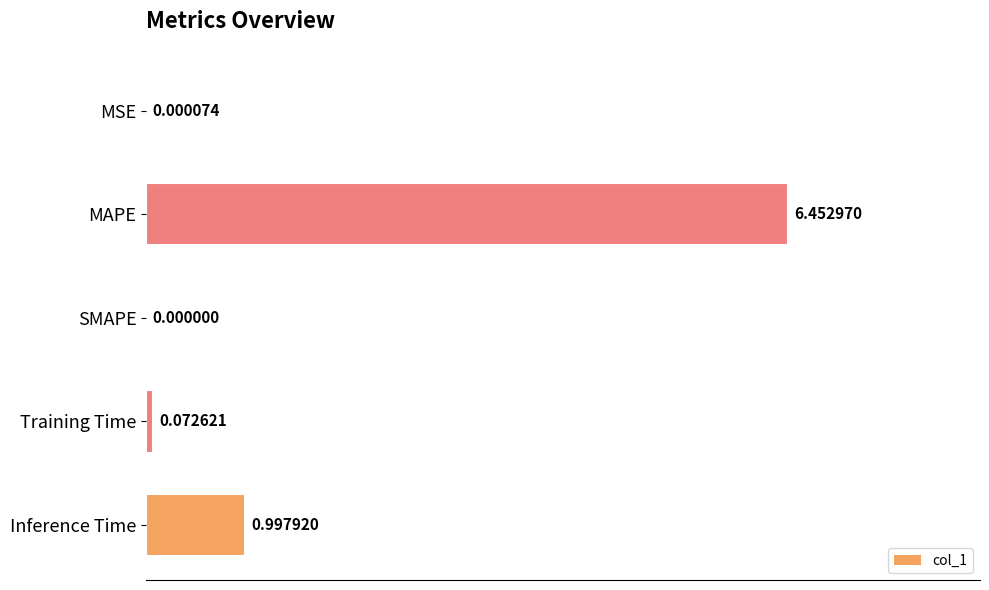

Which label corresponds to the largest value in the chart?

MAPE